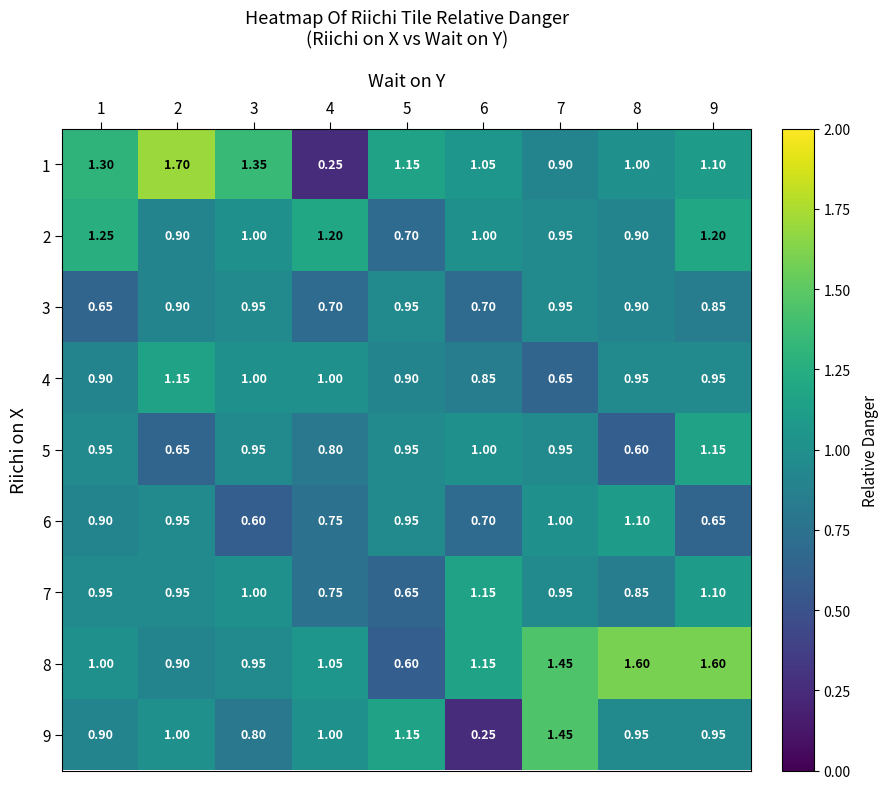

Is the value of 6 at 9 greater than the value of 1 at 7?

No